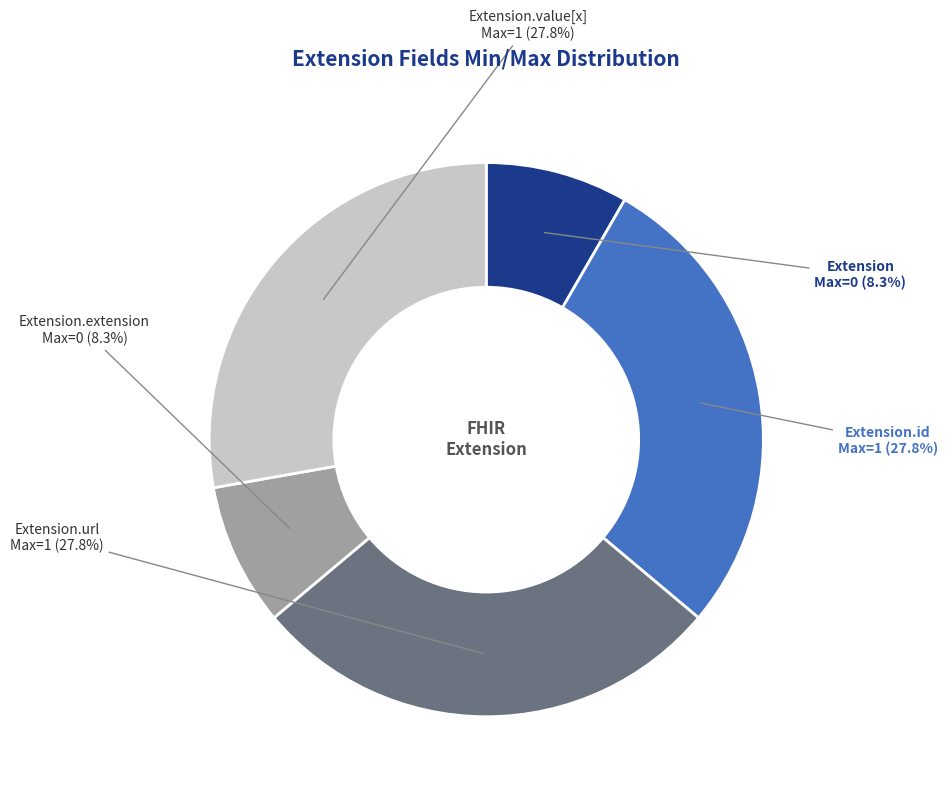

Is there any slice that represents more than half of the pie?

No